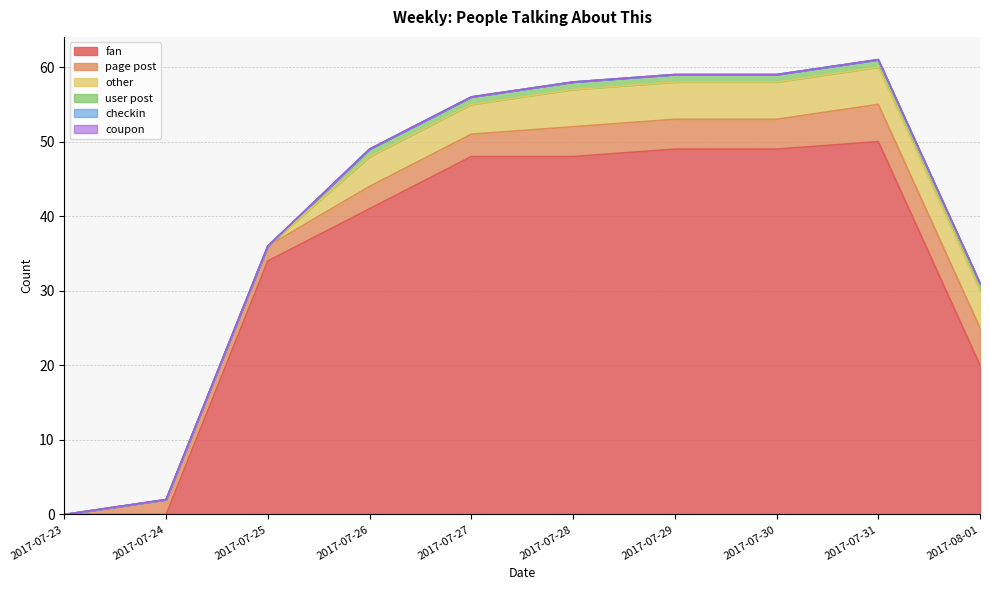

How many values in the fan series are below 48?

5